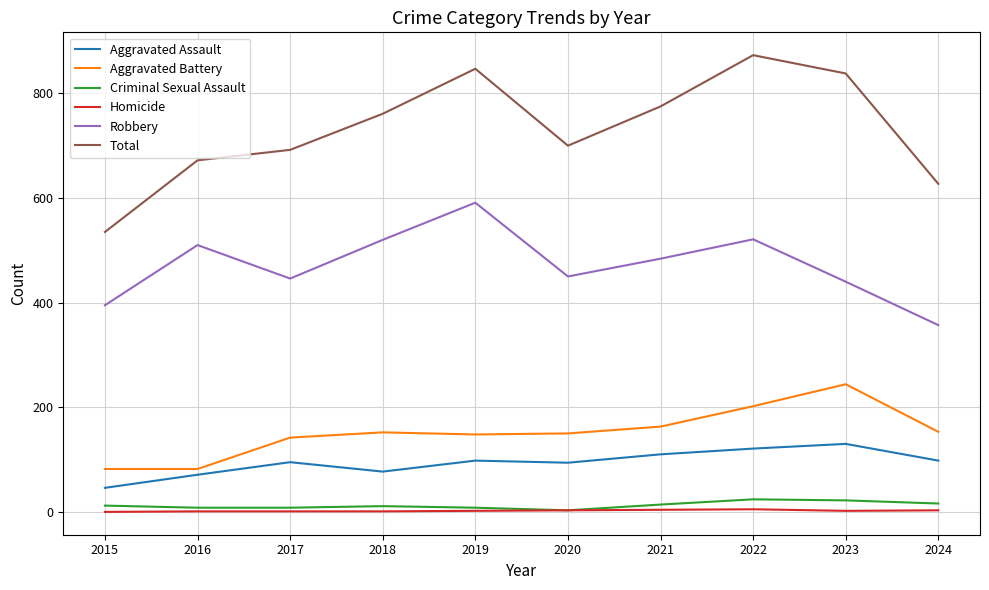

At which category is the sum across all series the highest?

2022